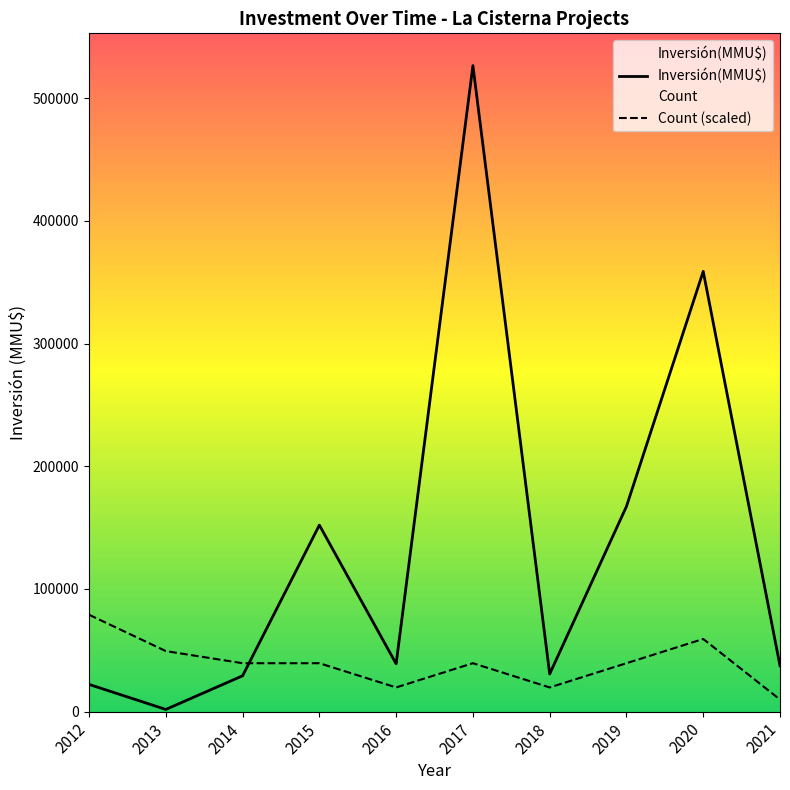

What is the sum of all Inversión(MMU$) values?

1365239